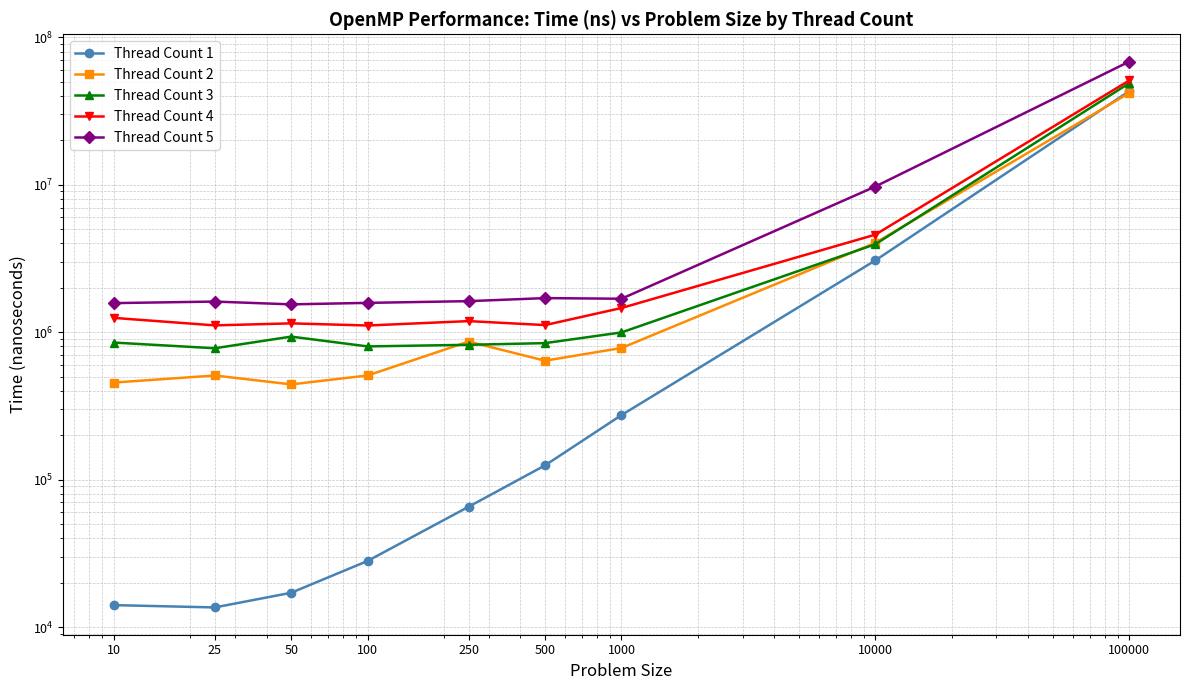

True or false: Thread Count 5 and Thread Count 2 intersect in this chart.

False